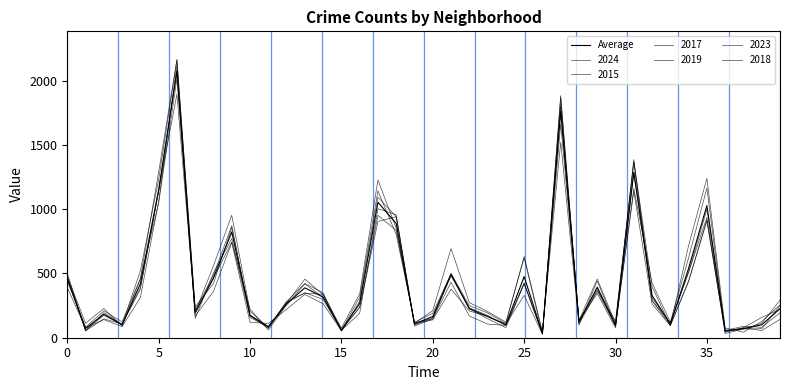

Does the chart have visible grid lines?

No